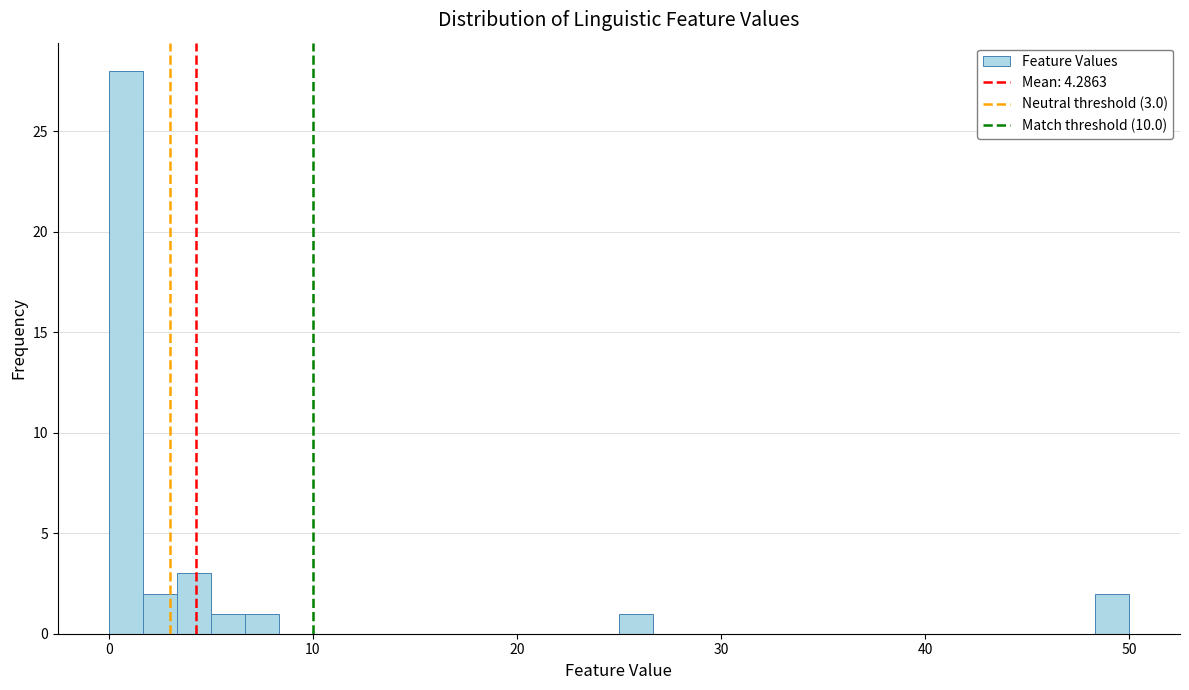

Read against the x-axis, roughly where is the centre of the tallest bar?

1